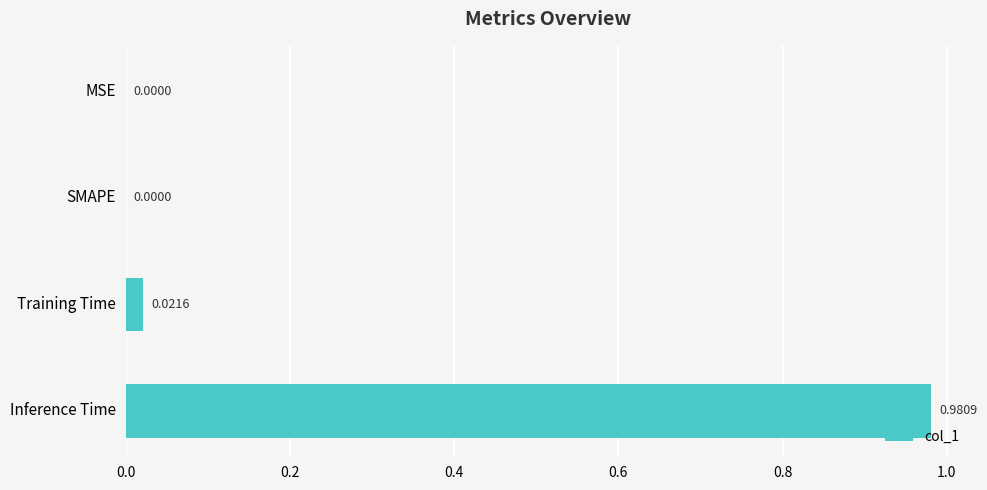

Between Training Time and MSE, which is larger?

Training Time